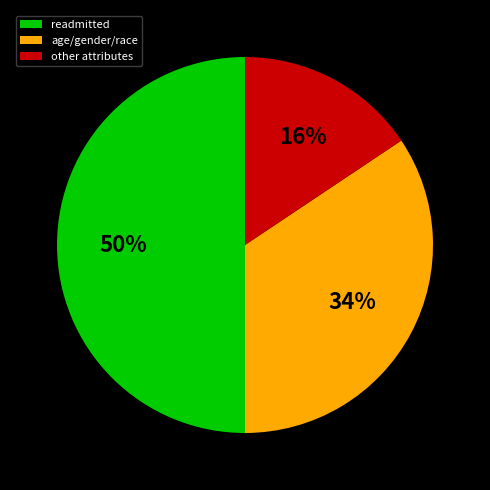

Count the number of slices in the pie.

3